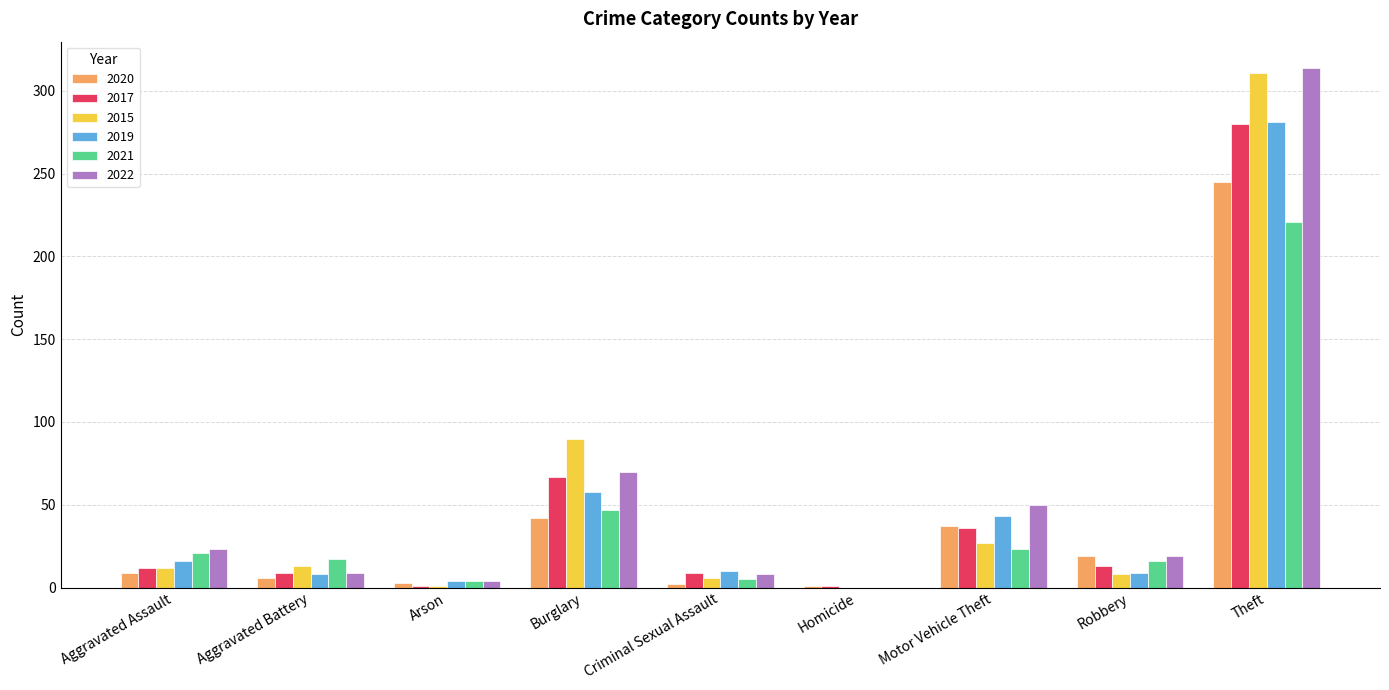

The 2017 series shows 9 at Aggravated Battery. True or false?

True